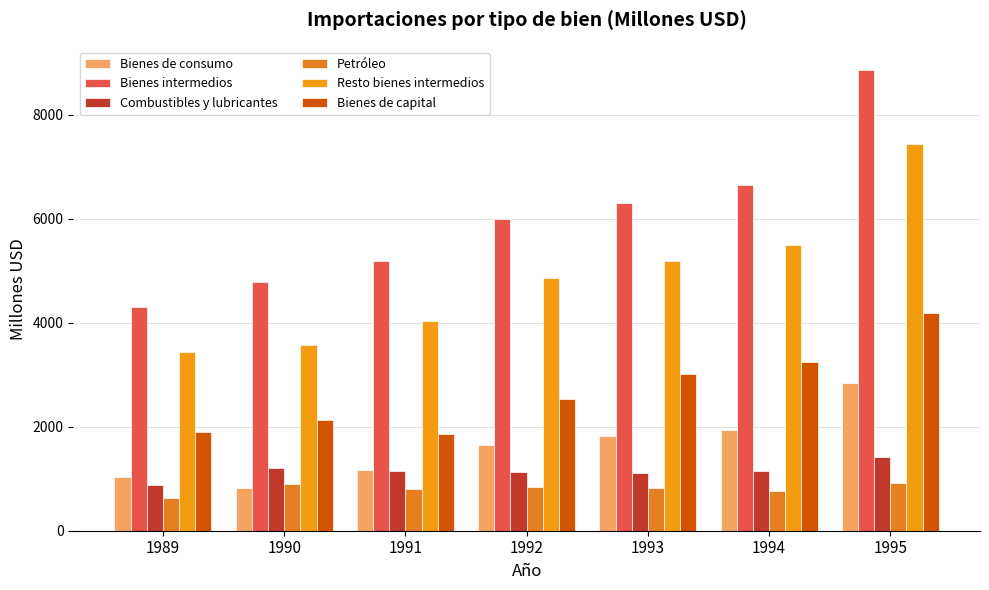

Which series changed the most between 1991 and 1992?

Resto bienes intermedios